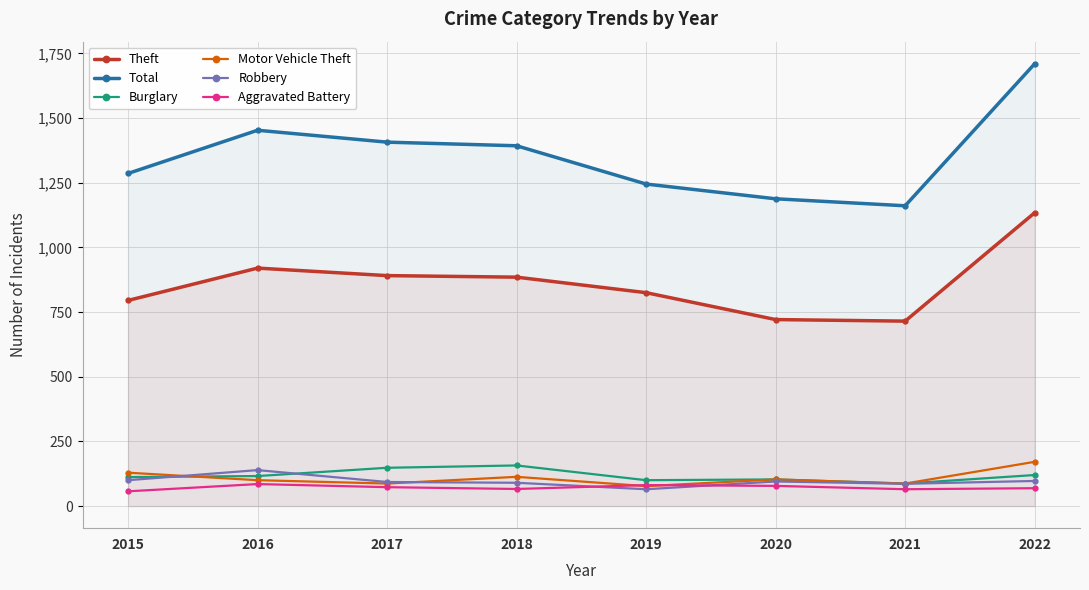

True or false: Robbery and Total intersect in this chart.

False